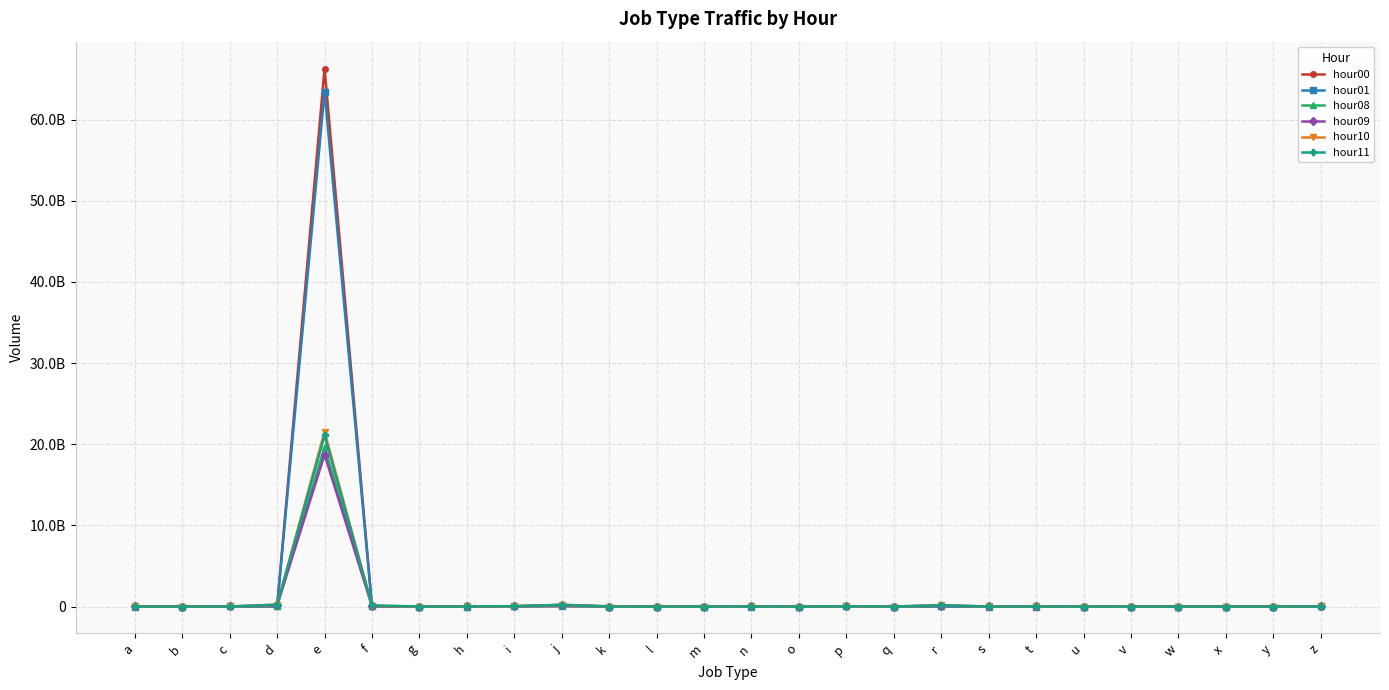

How many intersections are there between hour10 and hour08?

4